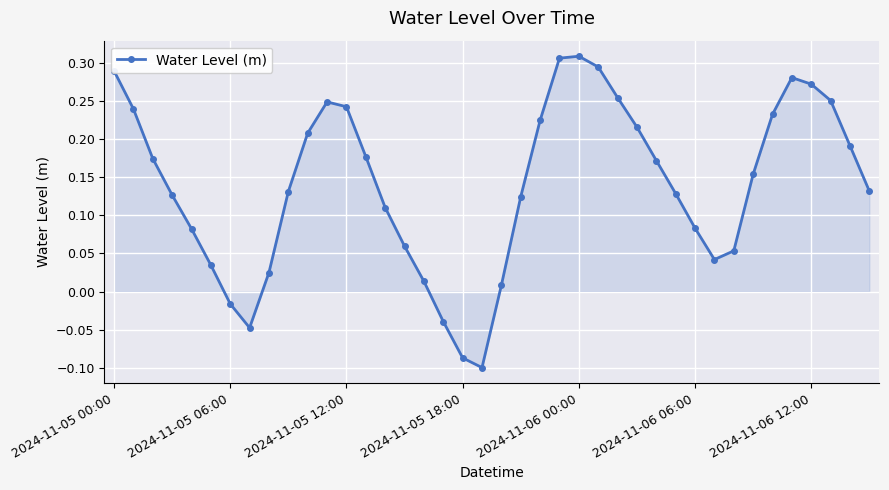

How many interior local peaks (higher than both neighbors) does the data have?

3